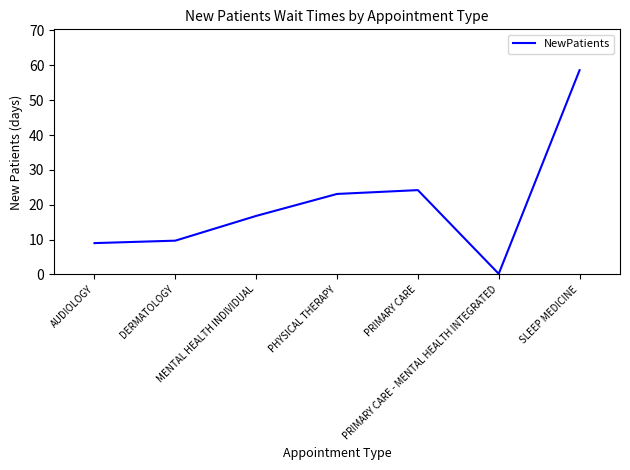

What is the smallest value displayed?

0.2